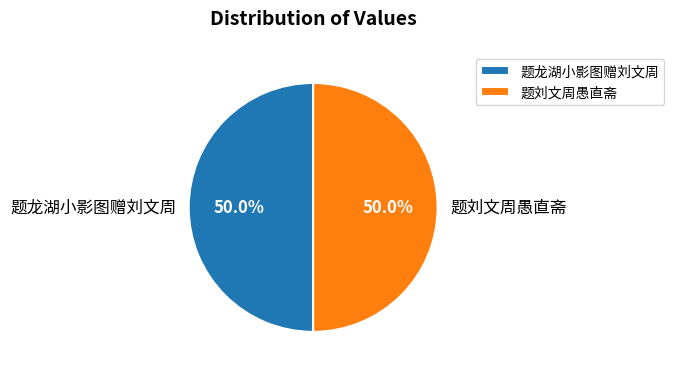

Approximately how many times larger is the value at 题刘文周愚直斋 compared to 题龙湖小影图赠刘文周?

1.0